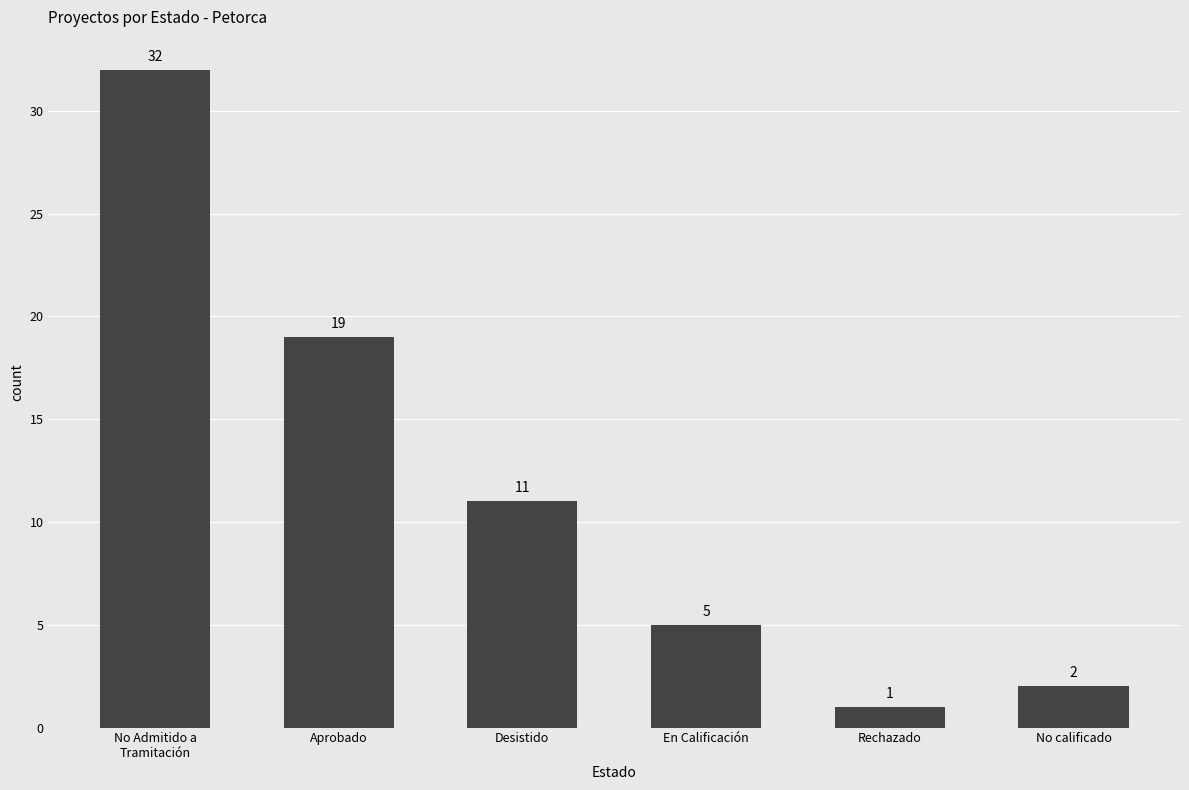

Rank the categories by value from highest to lowest.

No Admitido a
Tramitación, Aprobado, Desistido, En Calificación, No calificado, Rechazado